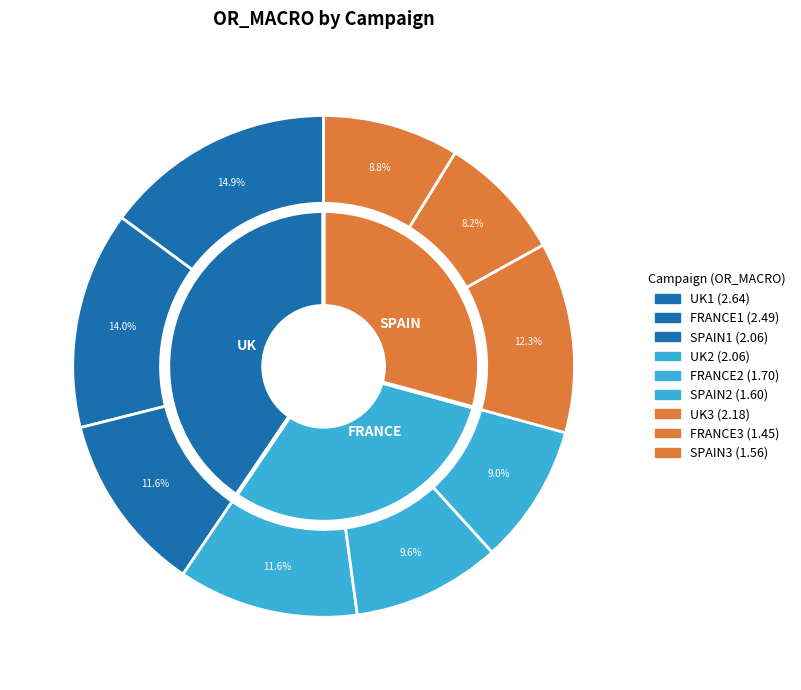

To the nearest percent, what is the combined percentage of UK1 and FRANCE3?

23%